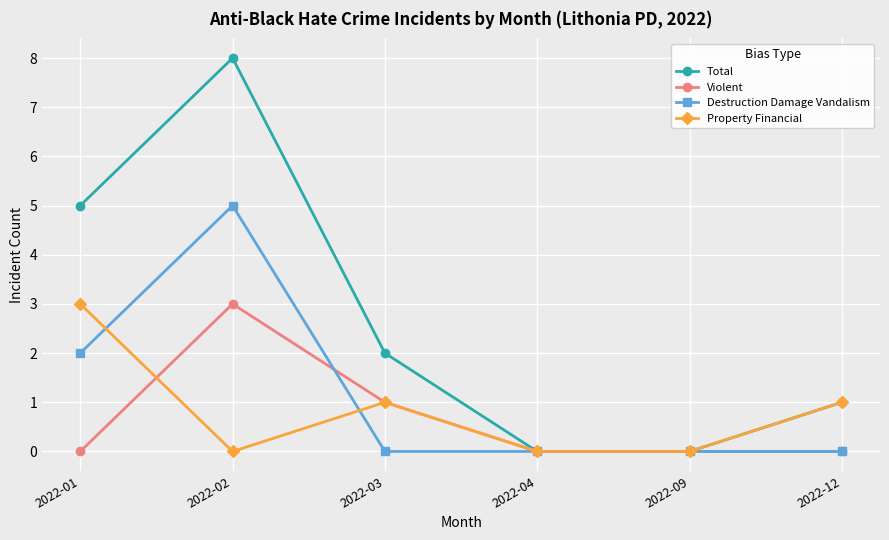

How many lines are shown in the chart?

4